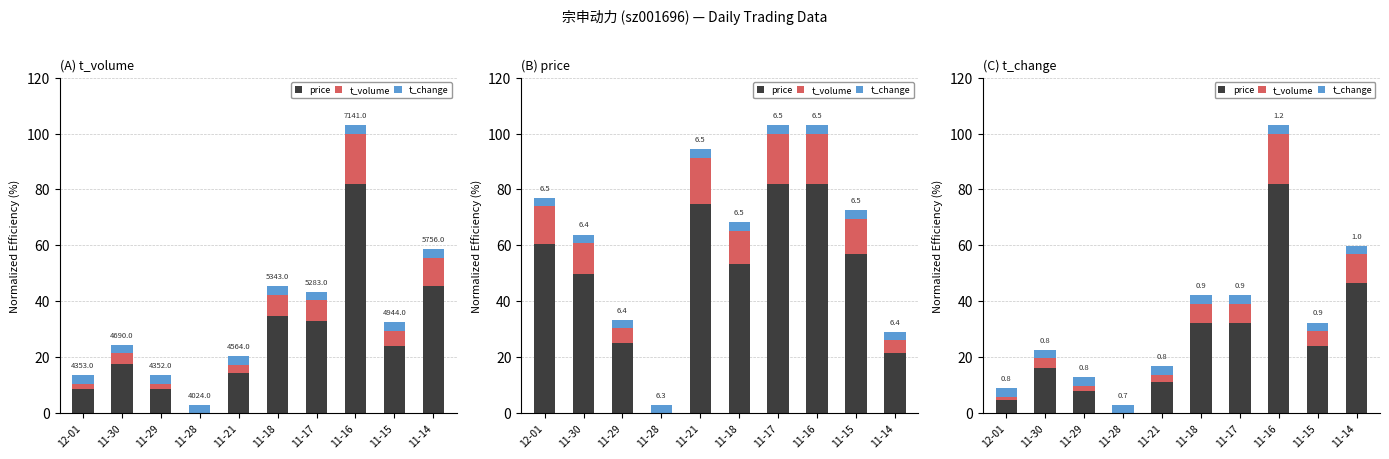

Rank the series by their maximum value, from highest to lowest.

price, t_volume, t_change